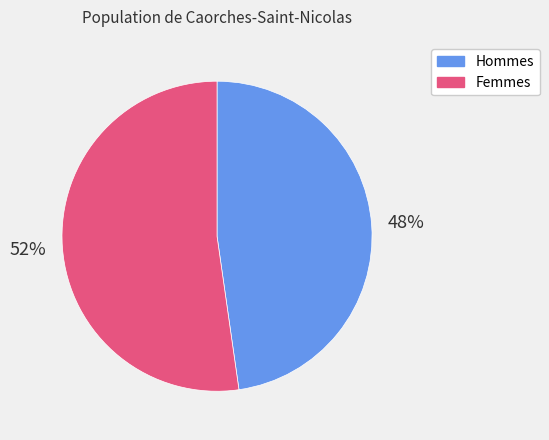

What is the smallest slice in the pie chart?

Hommes